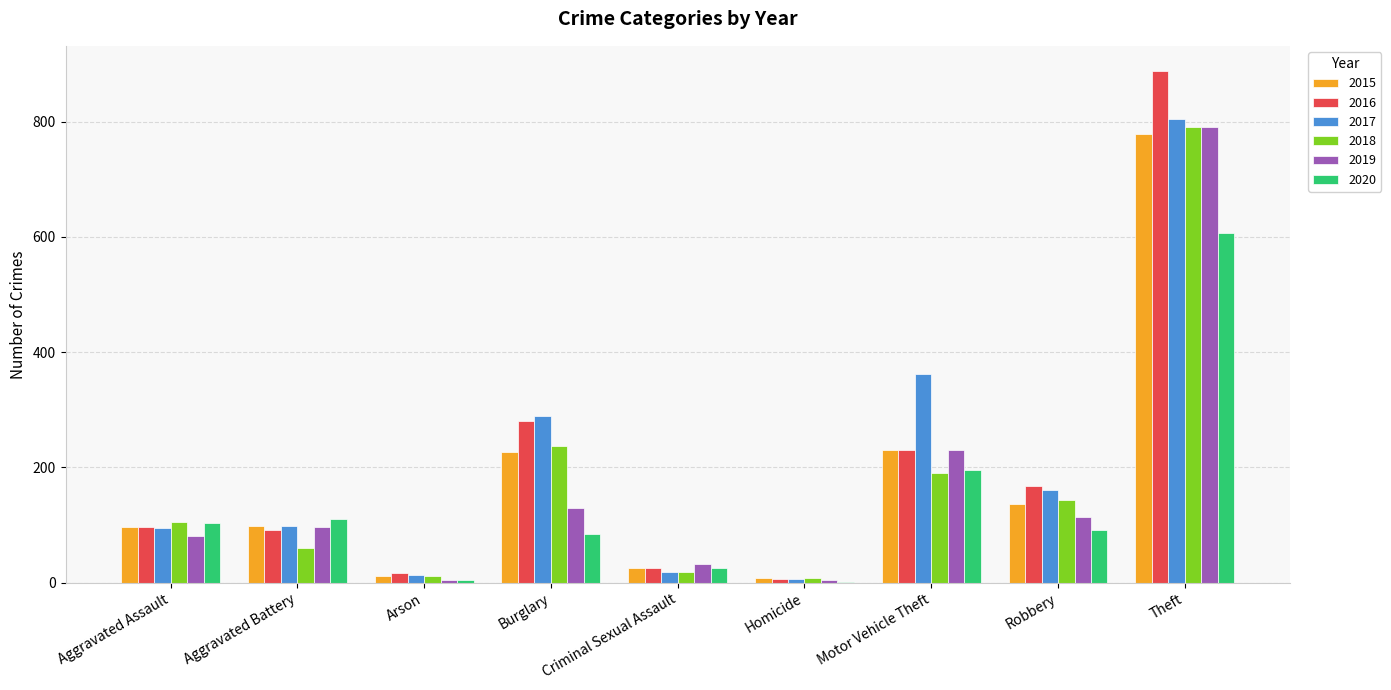

How many distinct data groups are displayed?

6